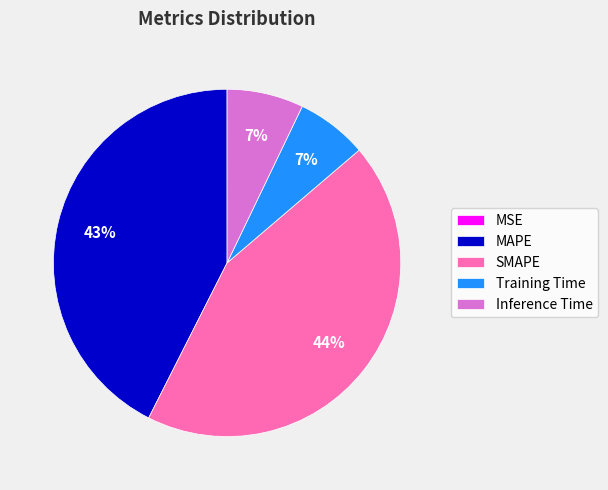

To the nearest percent, what portion does SMAPE represent?

44%